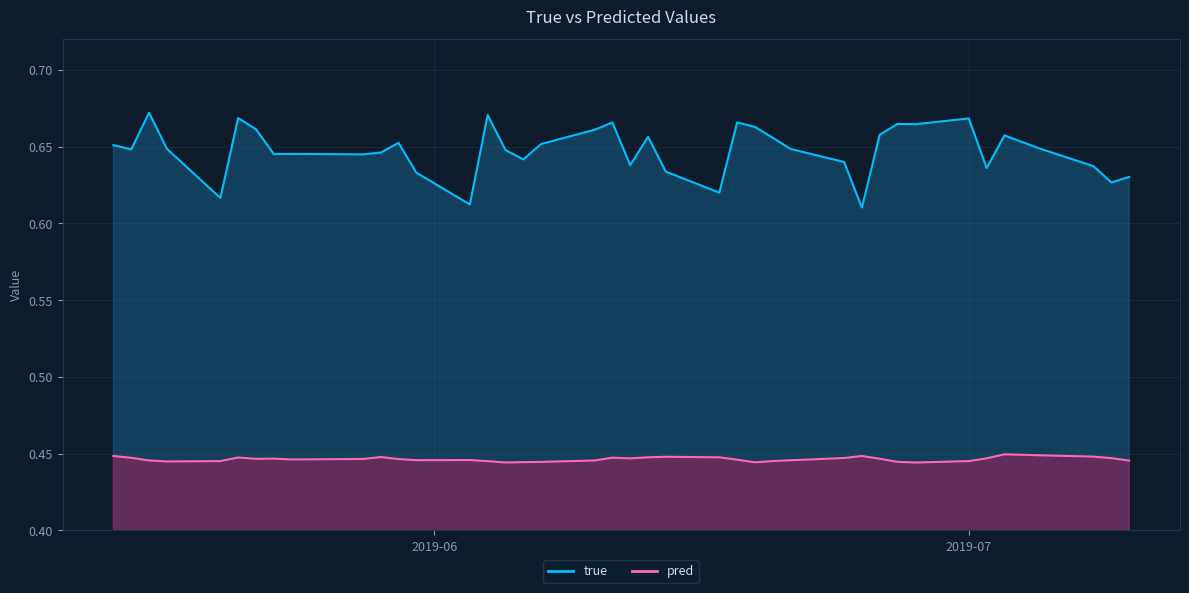

At which label does true reach its minimum?

2019-06-25